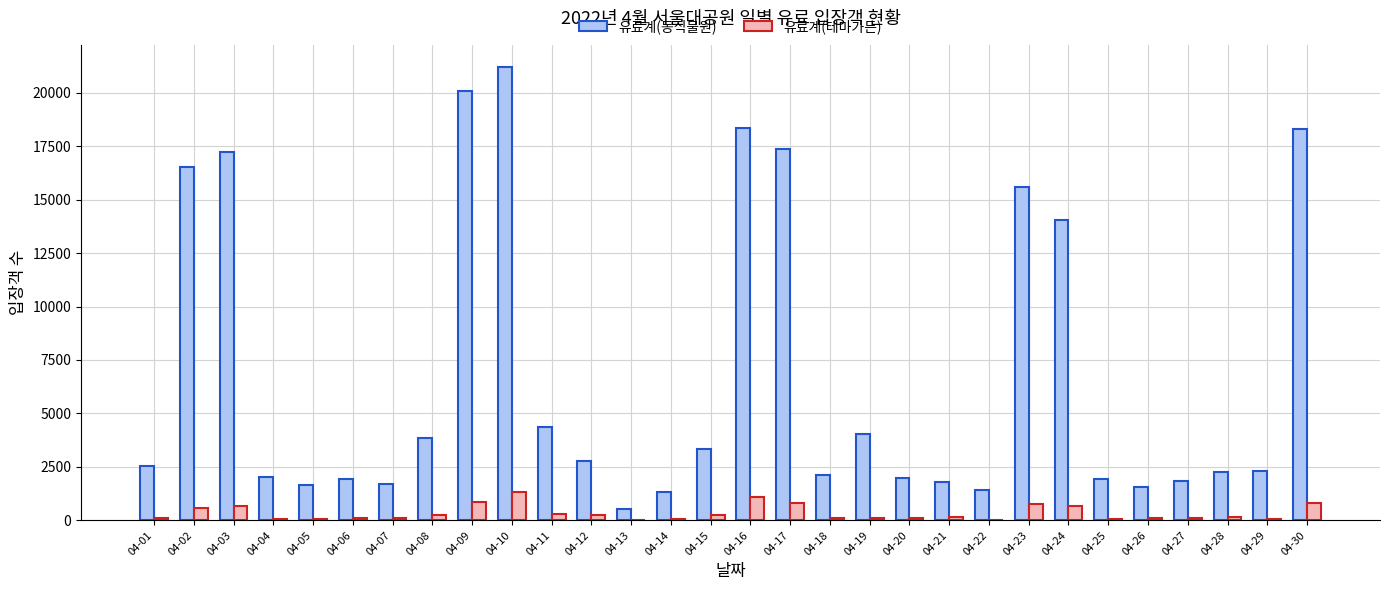

What is the difference between the 유료계(동식물원) values at 04-05 and 04-12?

1115